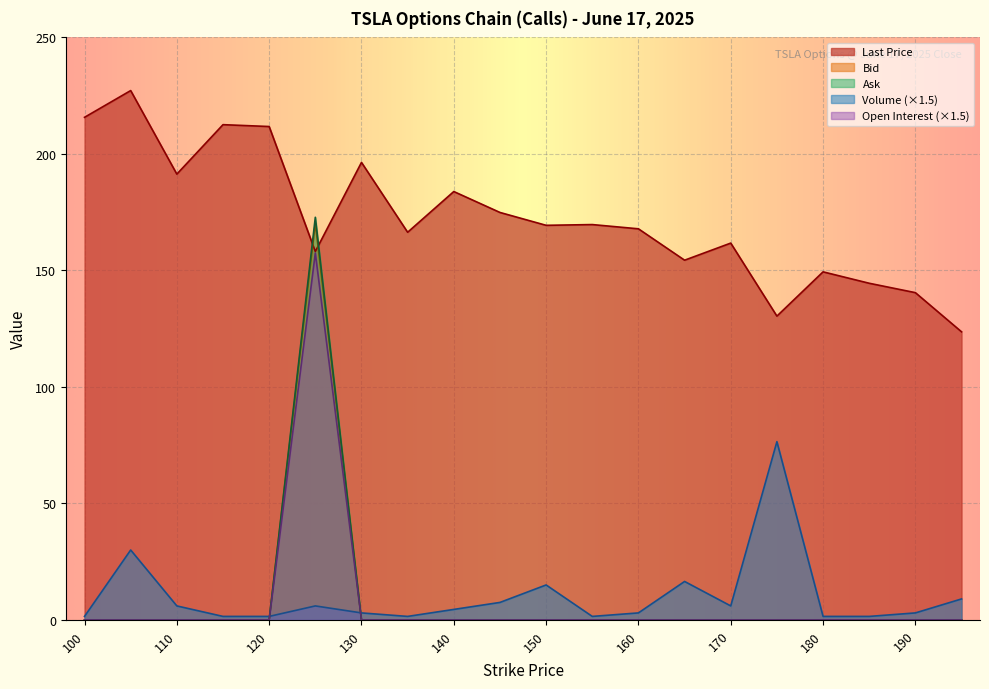

What are all the series names shown in the legend?

Last Price, Bid, Ask, Volume (×1.5), Open Interest (×1.5)